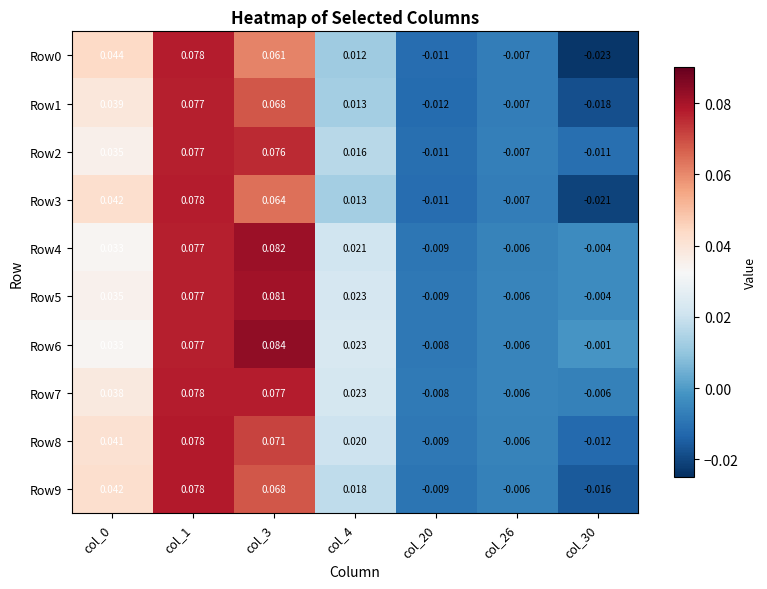

Which series has the largest total across all categories?

Row6